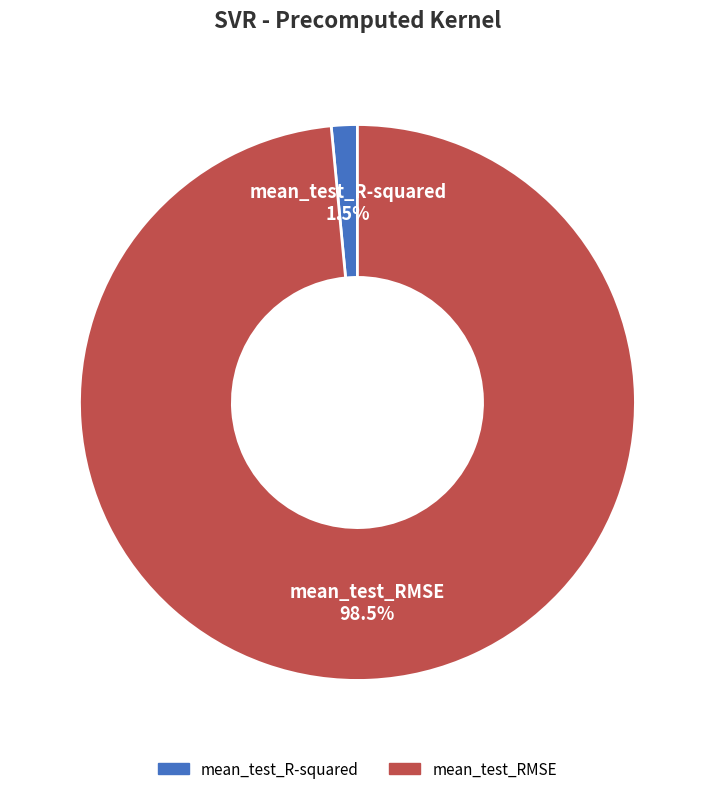

Which category has the biggest portion of the pie?

mean_test_RMSE